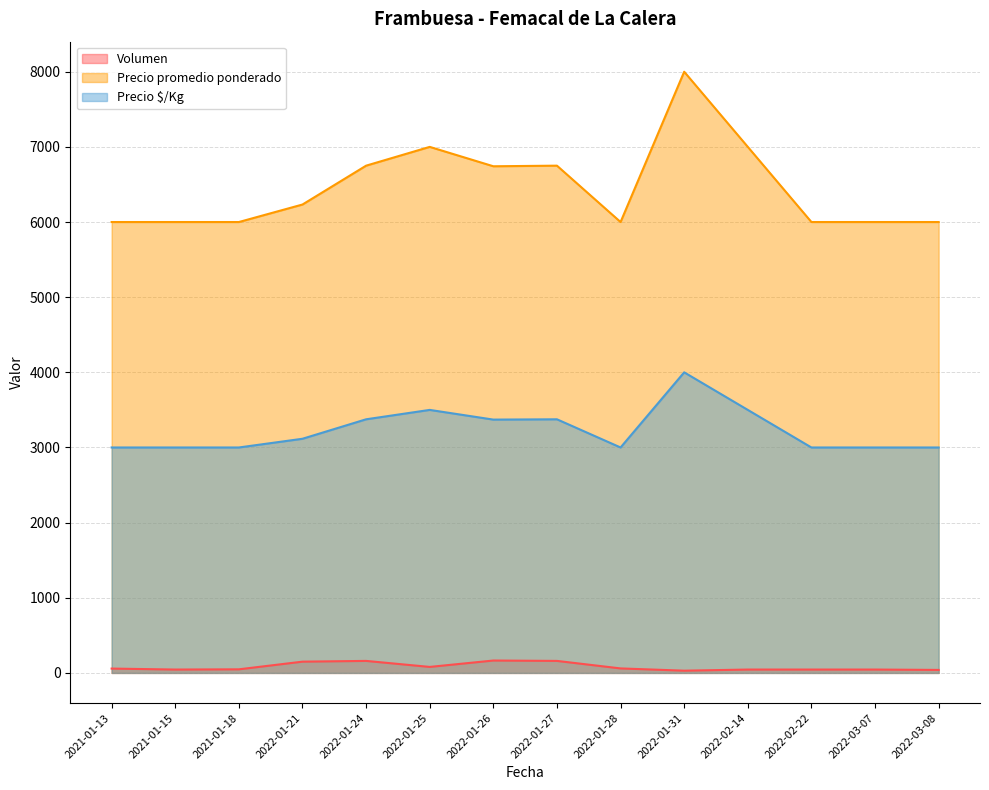

True or false: Volumen and Precio $/Kg intersect in this chart.

False